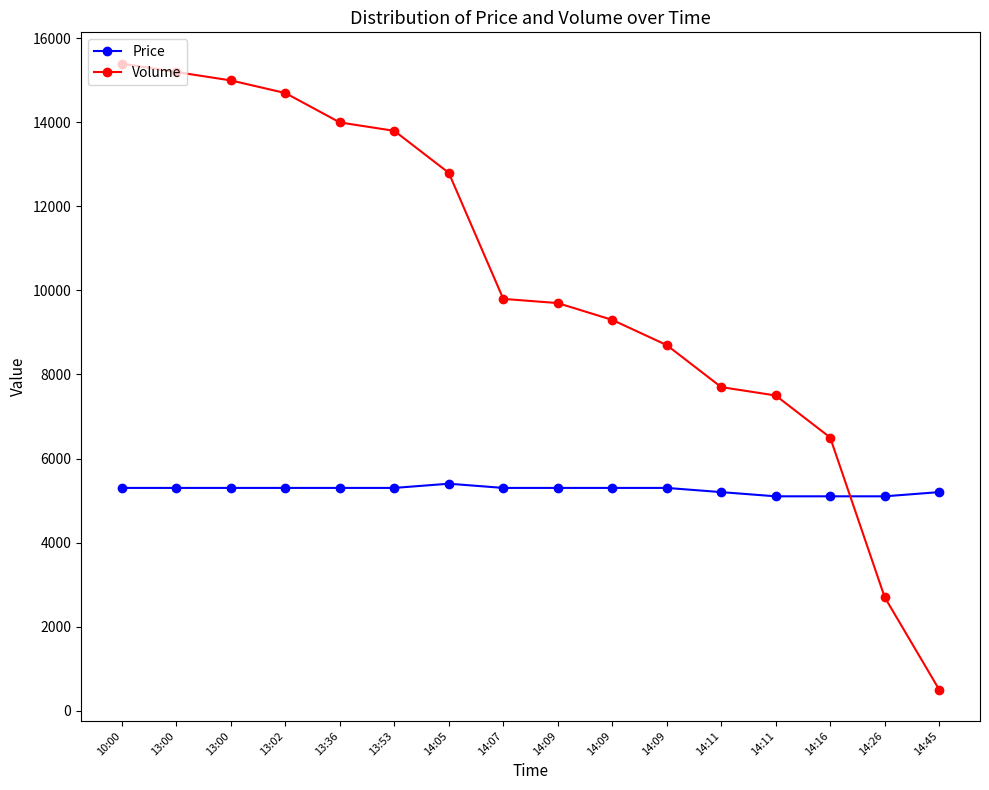

What is the label of the 10th point from the right?

14:05